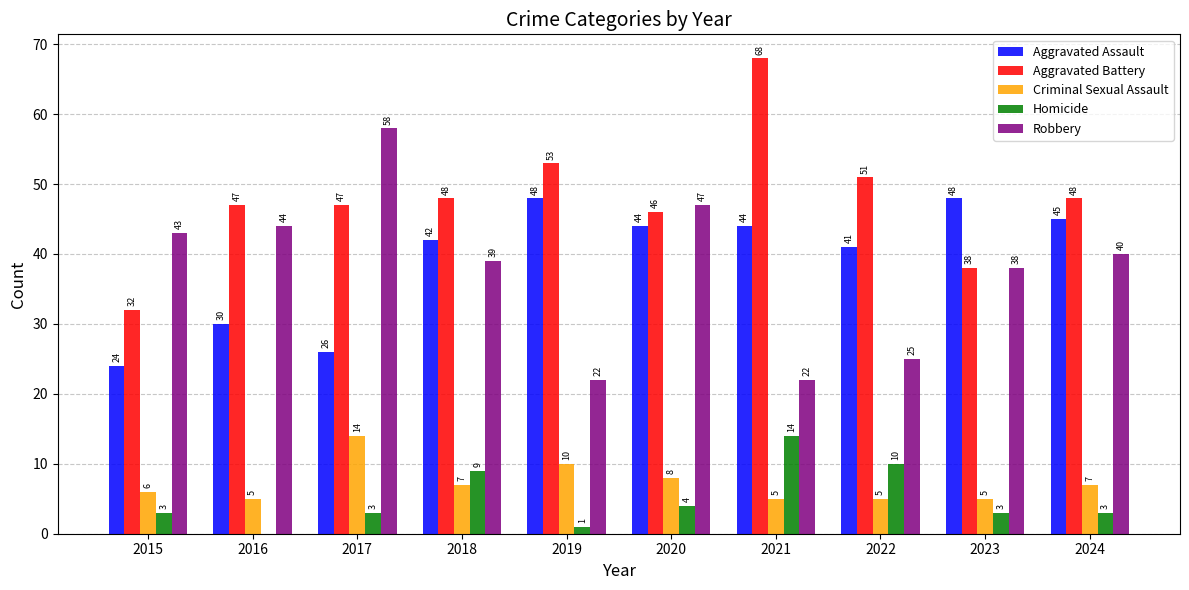

Where is Robbery nearest to the value 40?

2024